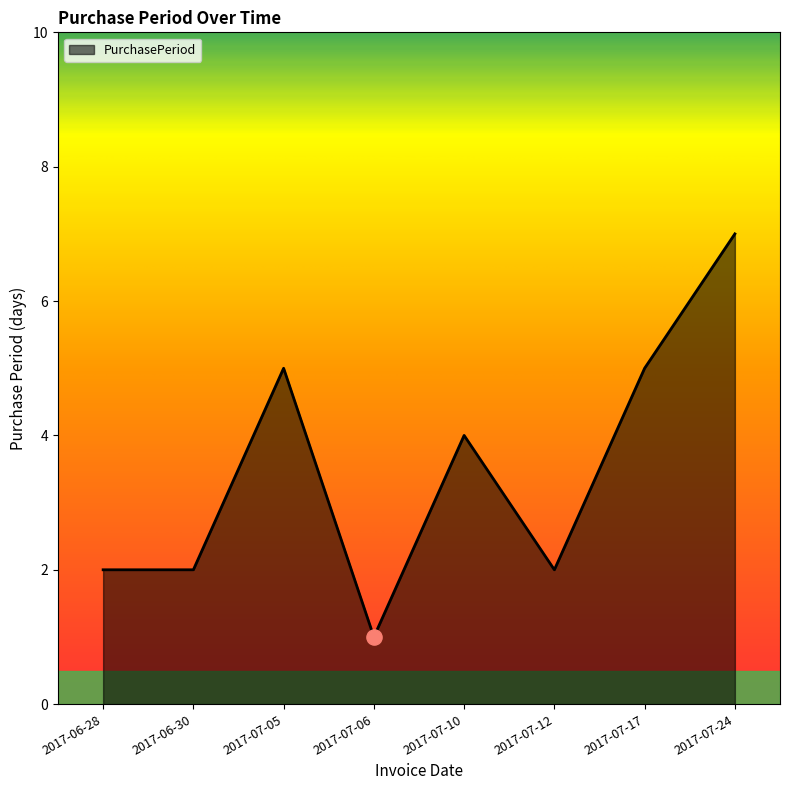

What is the change in value from 2017-06-28 to 2017-07-10?

+2